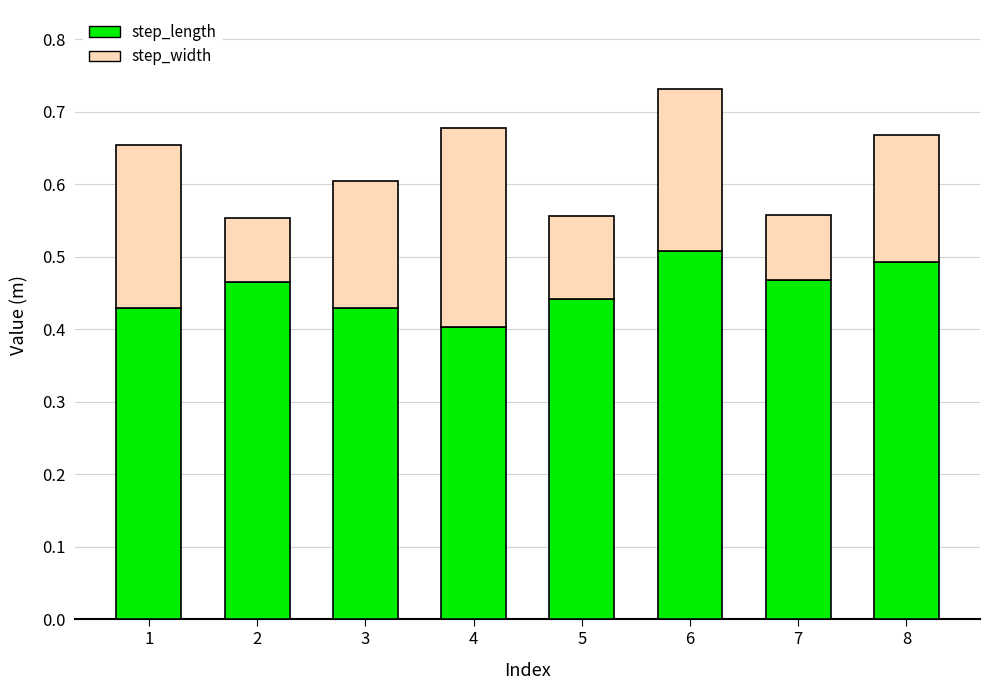

True or false: step_length has a value of 0.4 at 1.

True